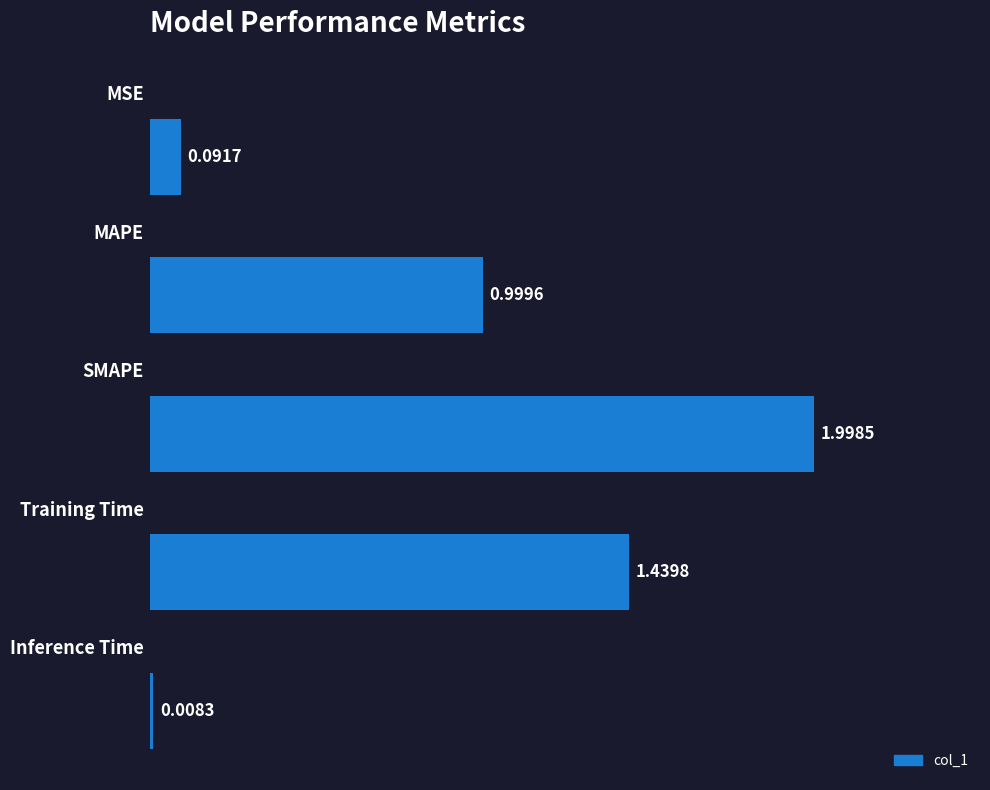

What is the difference between the maximum and minimum values?

2.0